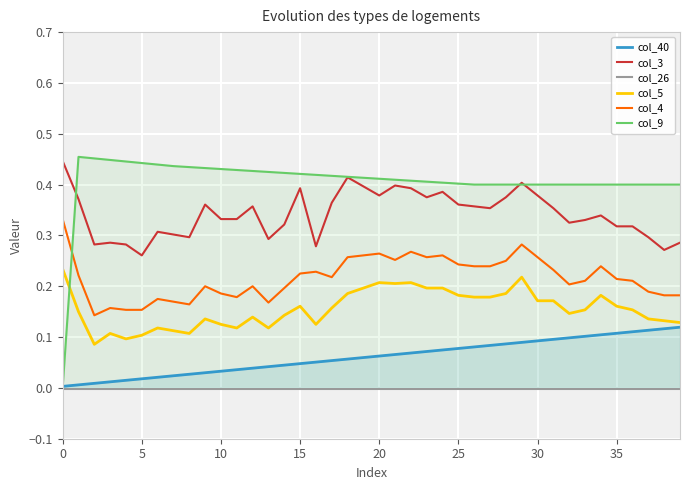

Is it true that col_40 equals 0.0 at 0?

True